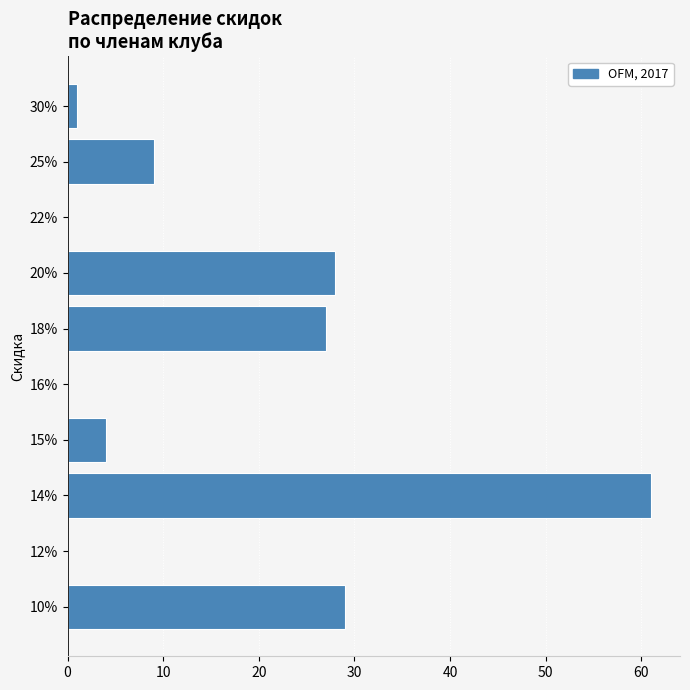

Reading bottom to top, list all the values displayed in this chart.

10%=29	12%=0	14%=61	15%=4	16%=0	18%=27	20%=28	22%=0	25%=9	30%=1